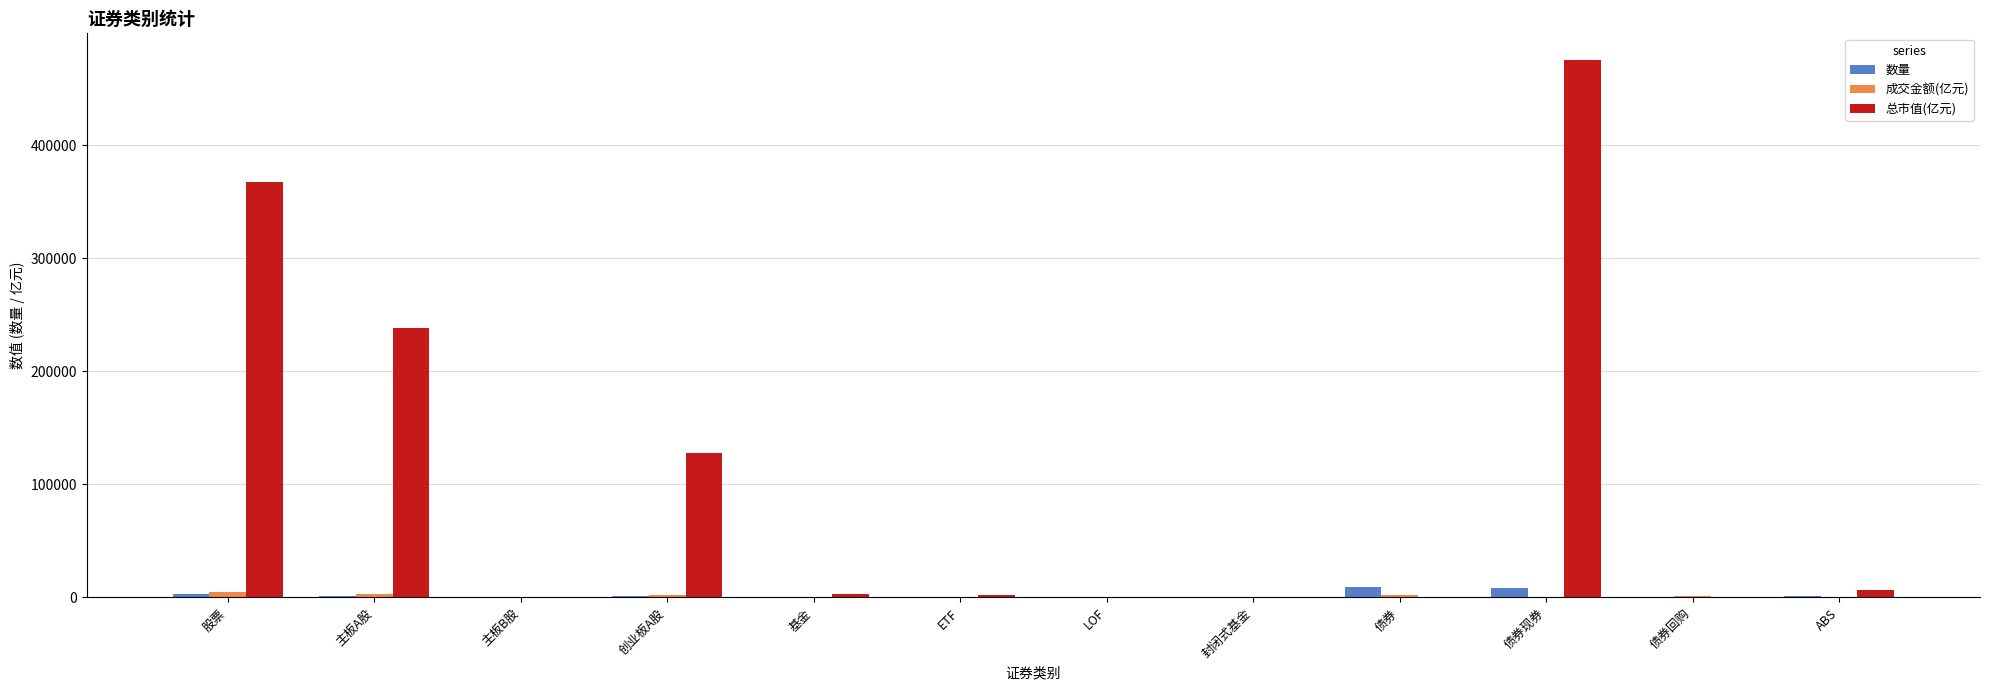

What is the total value across all series at LOF?

830.9